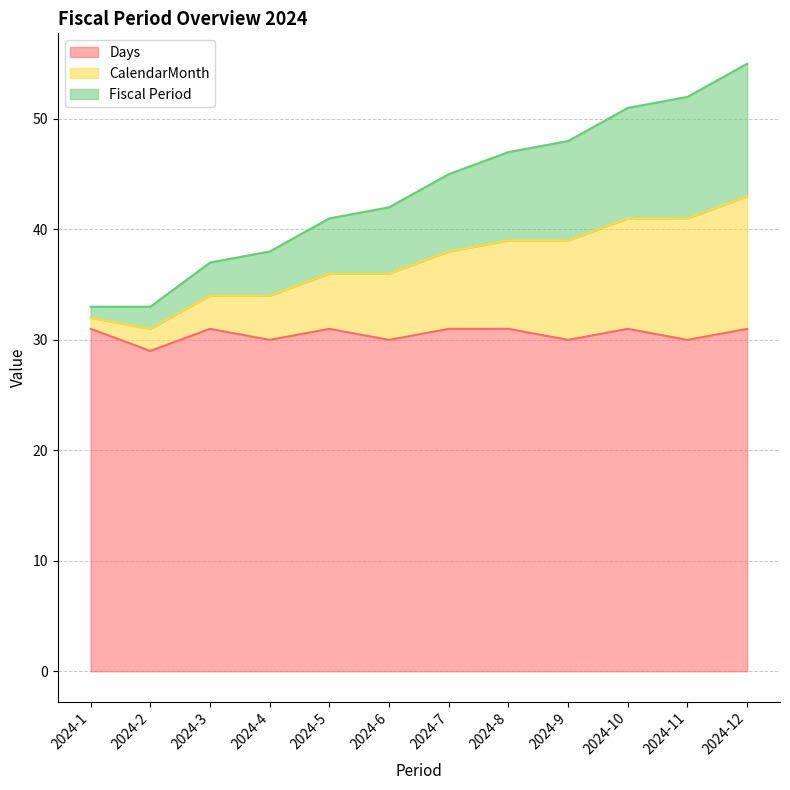

Rank the series by their maximum value, from highest to lowest.

CalendarMonth, Fiscal Period, Days